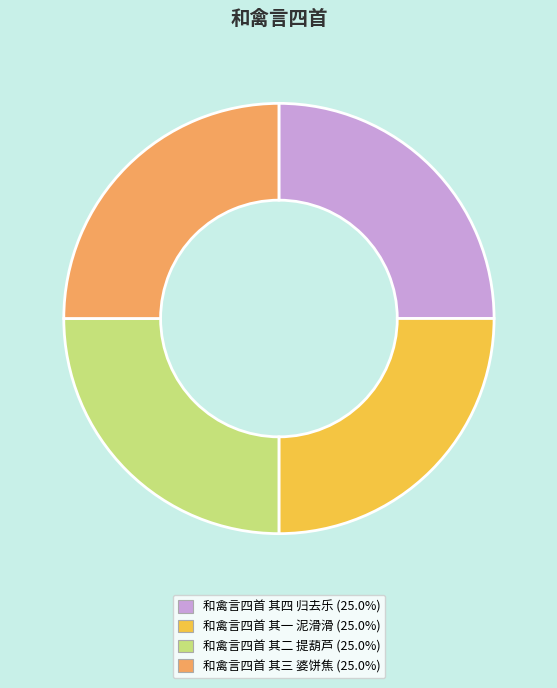

How many segments does this pie chart have?

4